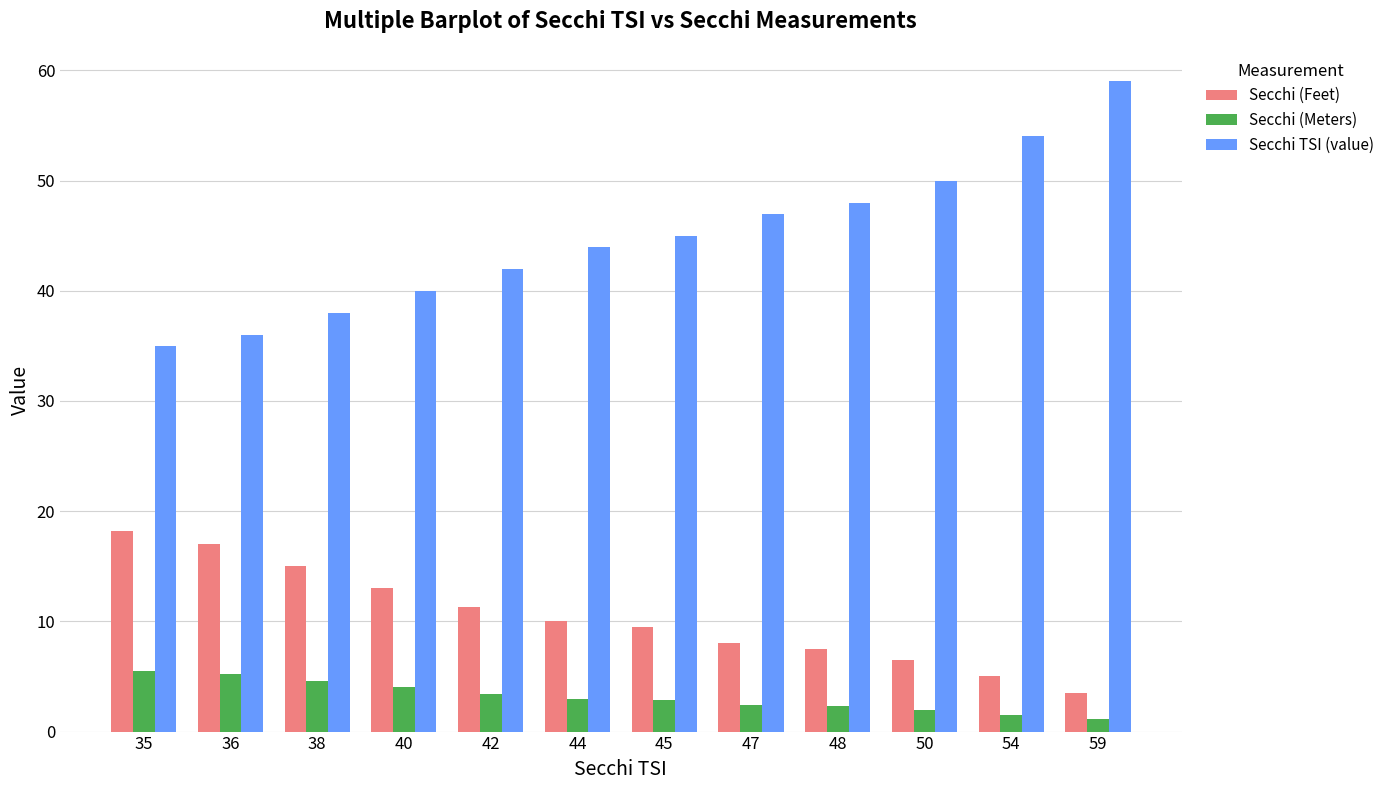

What is the difference between the maximum and minimum values in the Secchi TSI (value) series?

24.0